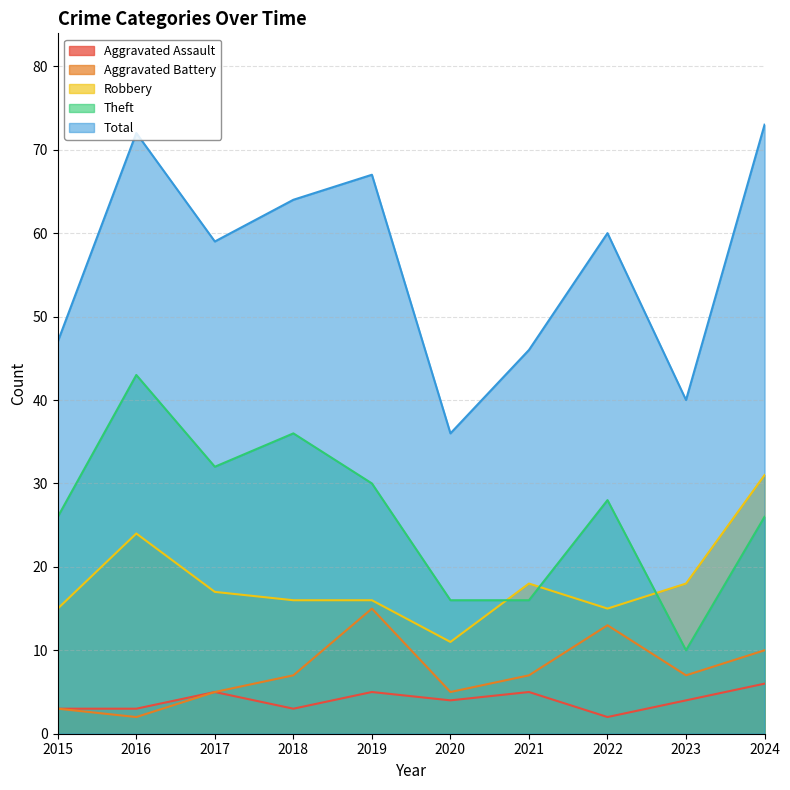

What is the highest value of the Aggravated Battery series?

15